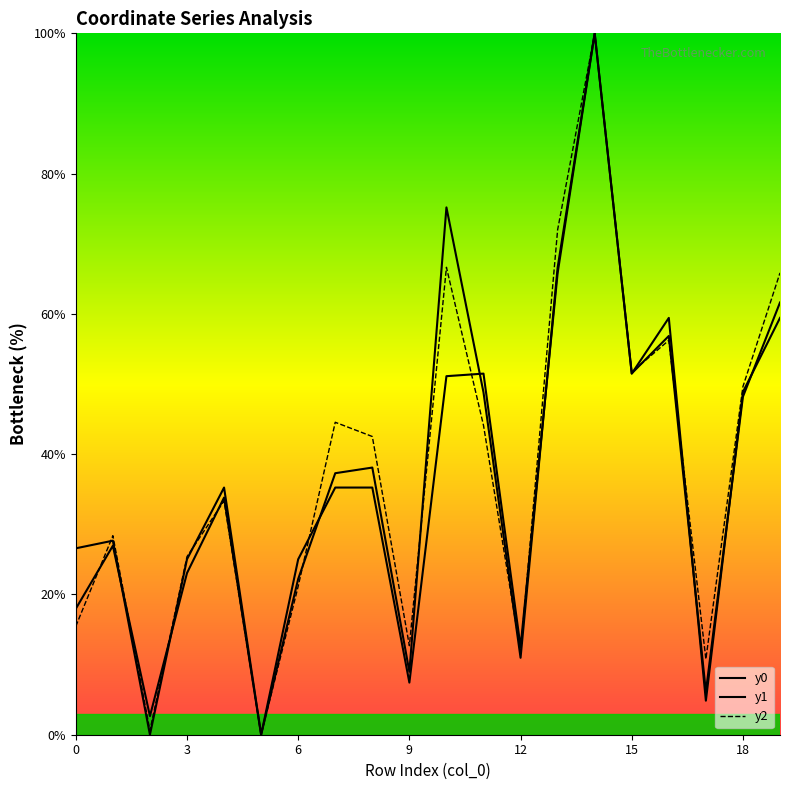

Between 15 and 9, which is larger?

15